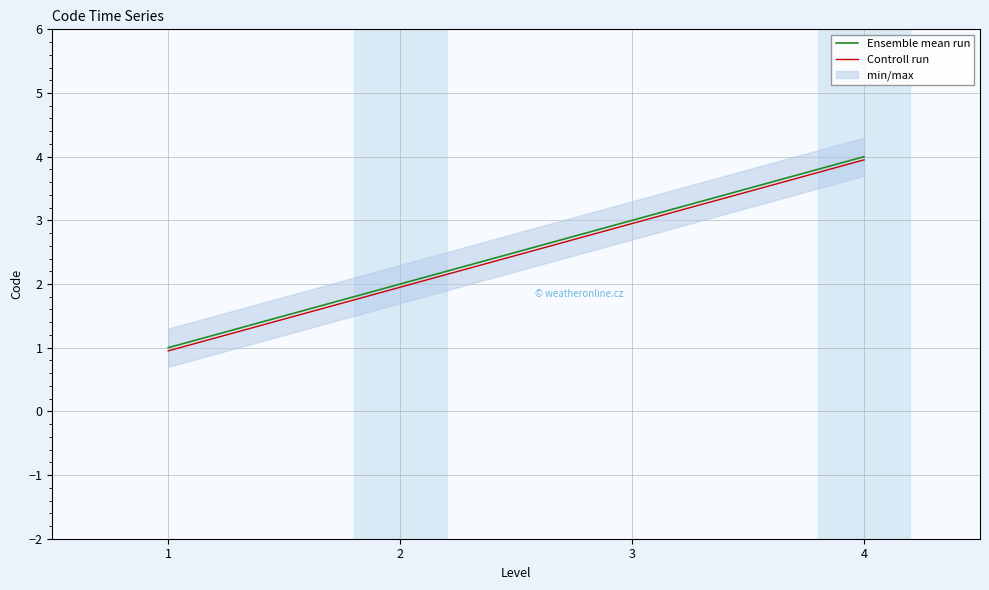

What is the difference between the second highest and second lowest values in the Controll run series?

1.0